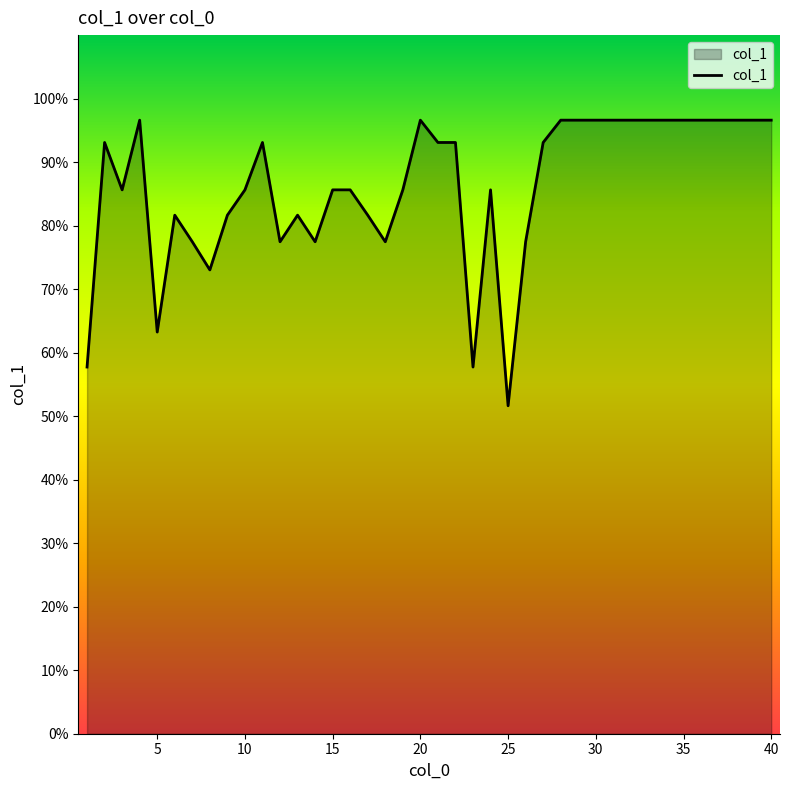

What is the minimum value shown in the chart?

51.6